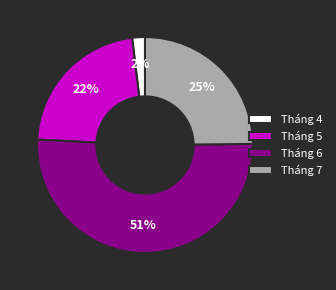

What percentage is the Tháng 4 slice, to the nearest percent?

2%